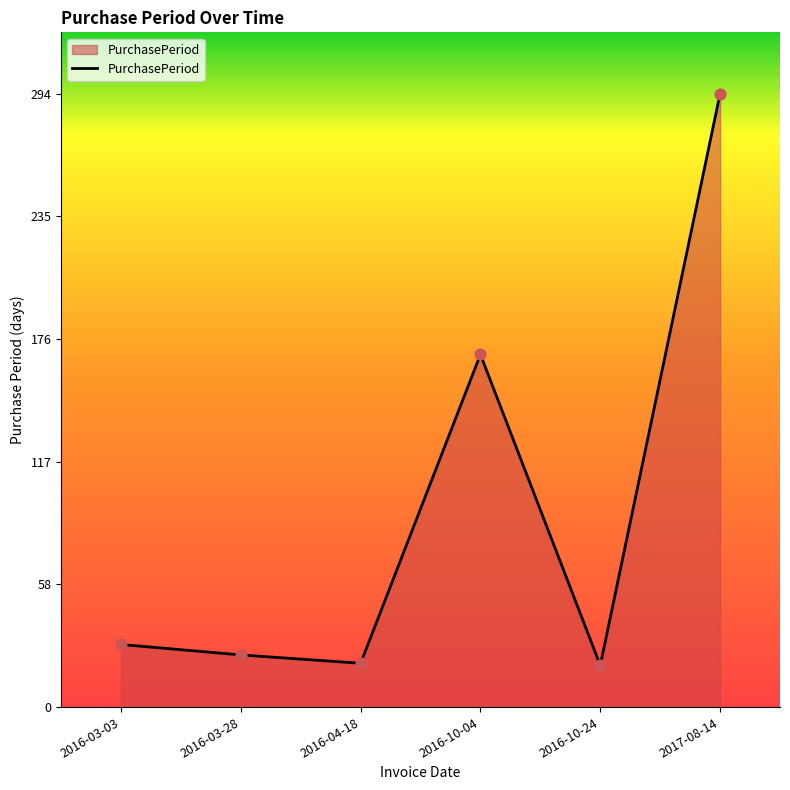

Approximately how many times larger is the value at 2016-10-04 compared to 2017-08-14?

0.6